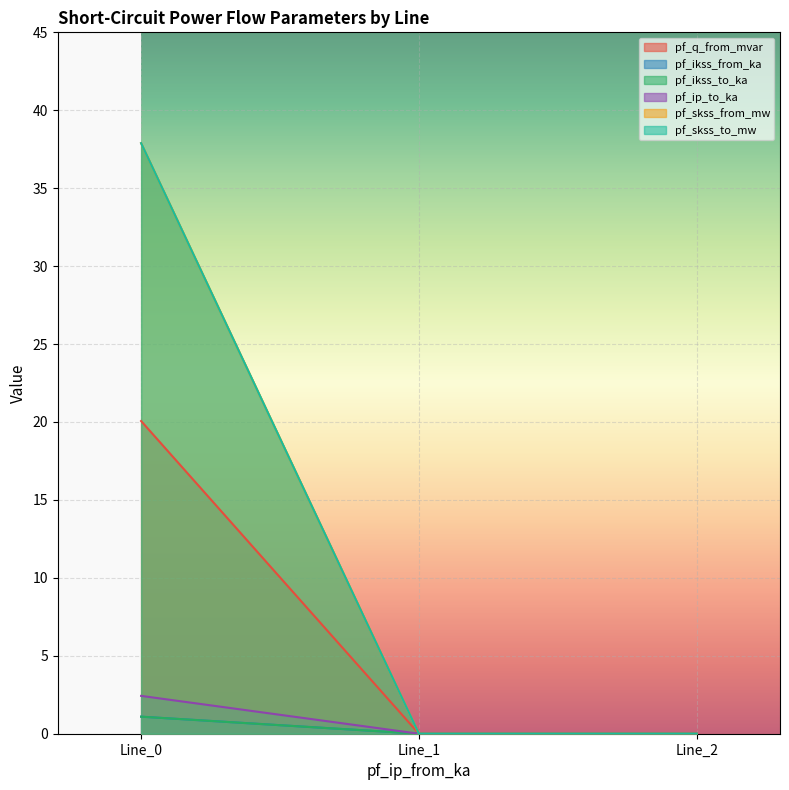

What is the highest value of the pf_ip_to_ka series?

2.4